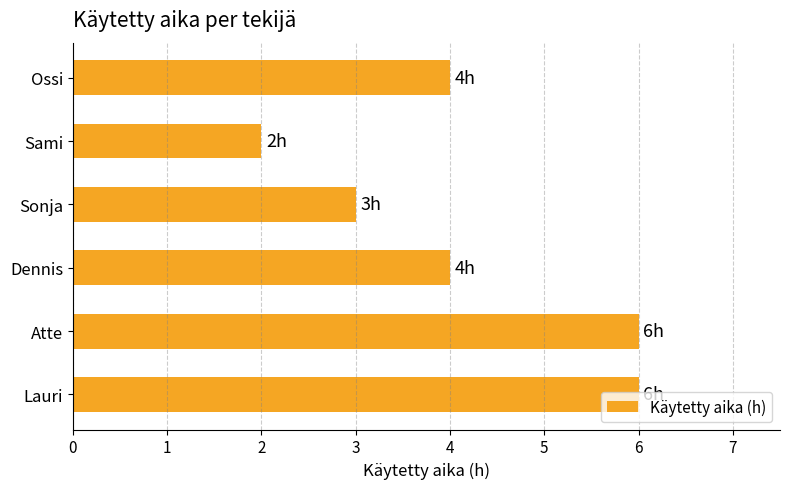

Between Sami and Sonja, which is larger?

Sonja